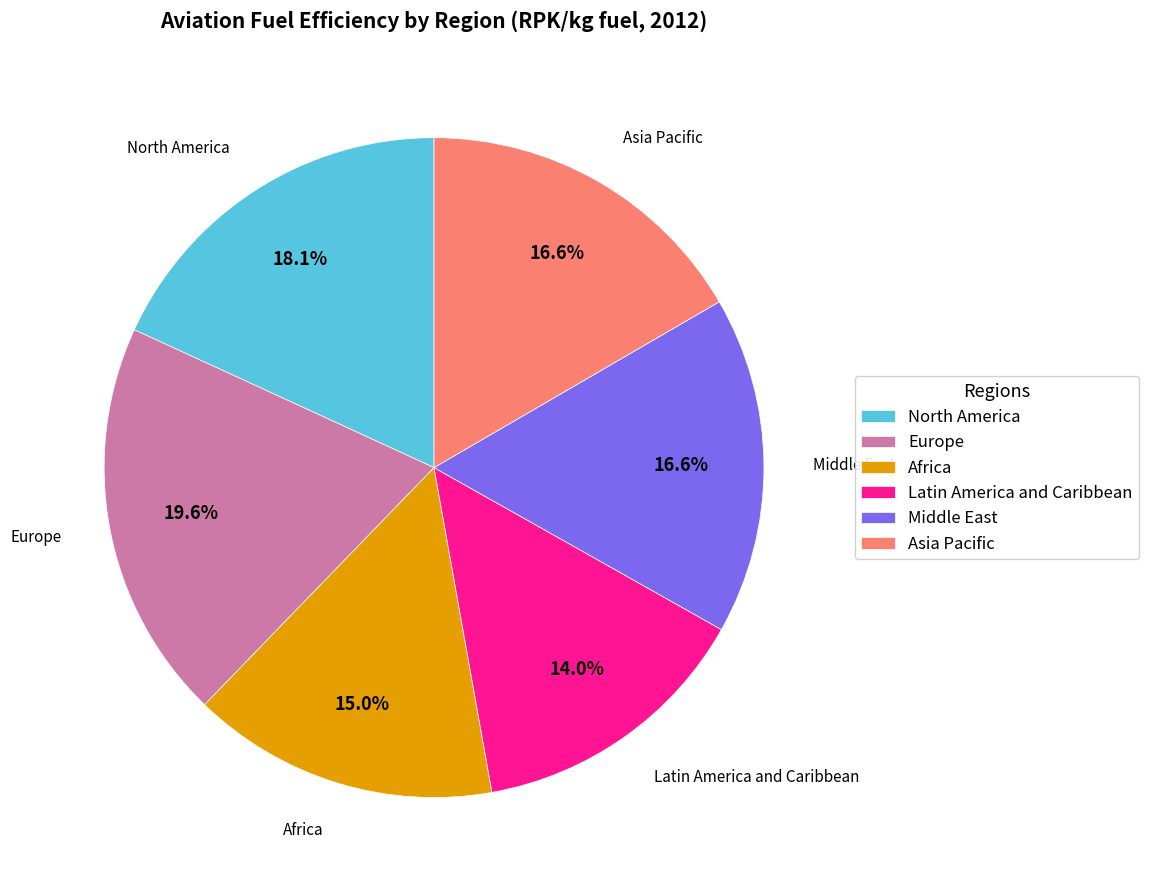

How many segments does this pie chart have?

6